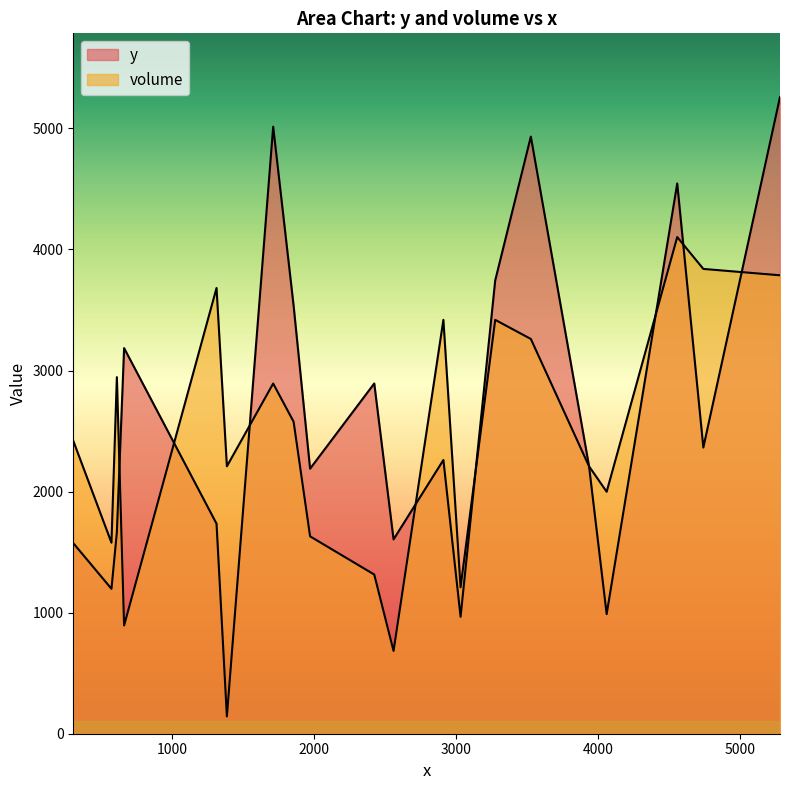

Does the chart display data point markers on the line(s)?

No